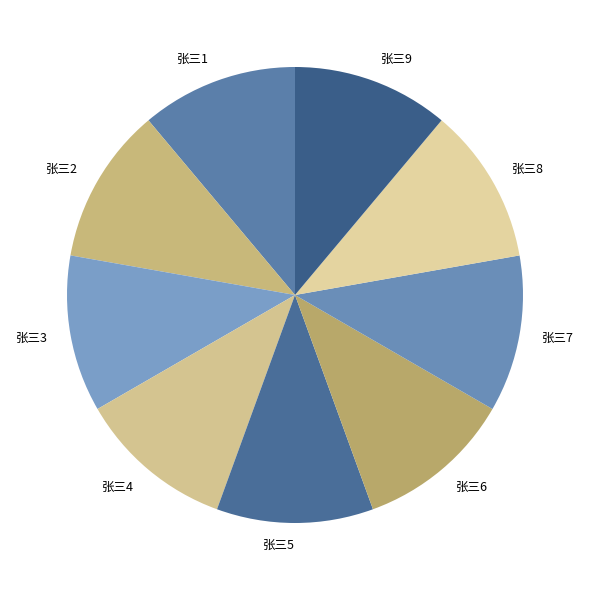

Approximately how many times larger is the value at 张三6 compared to 张三2?

1.0